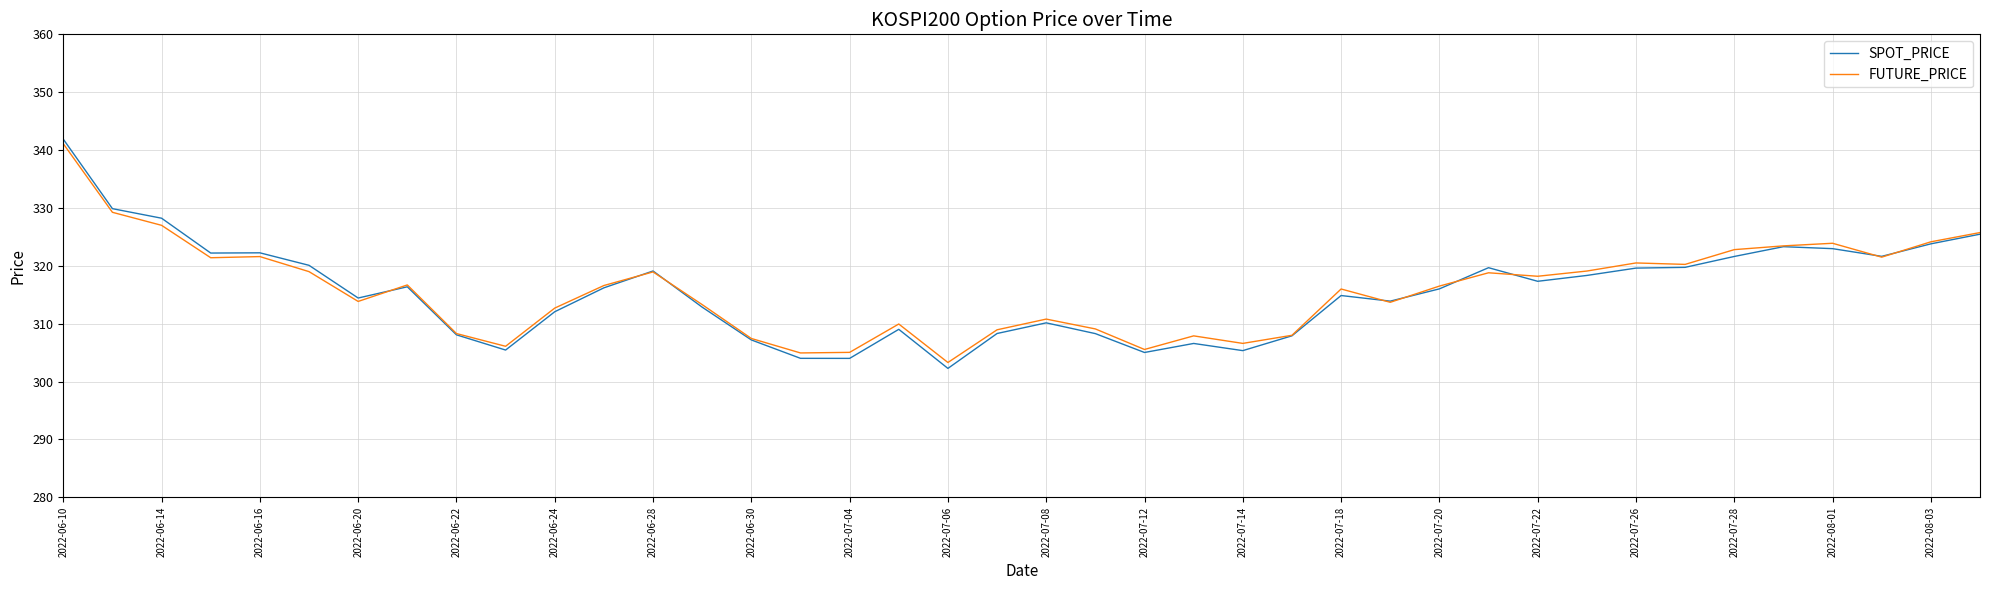

Which series has the widest spread of values?

SPOT_PRICE